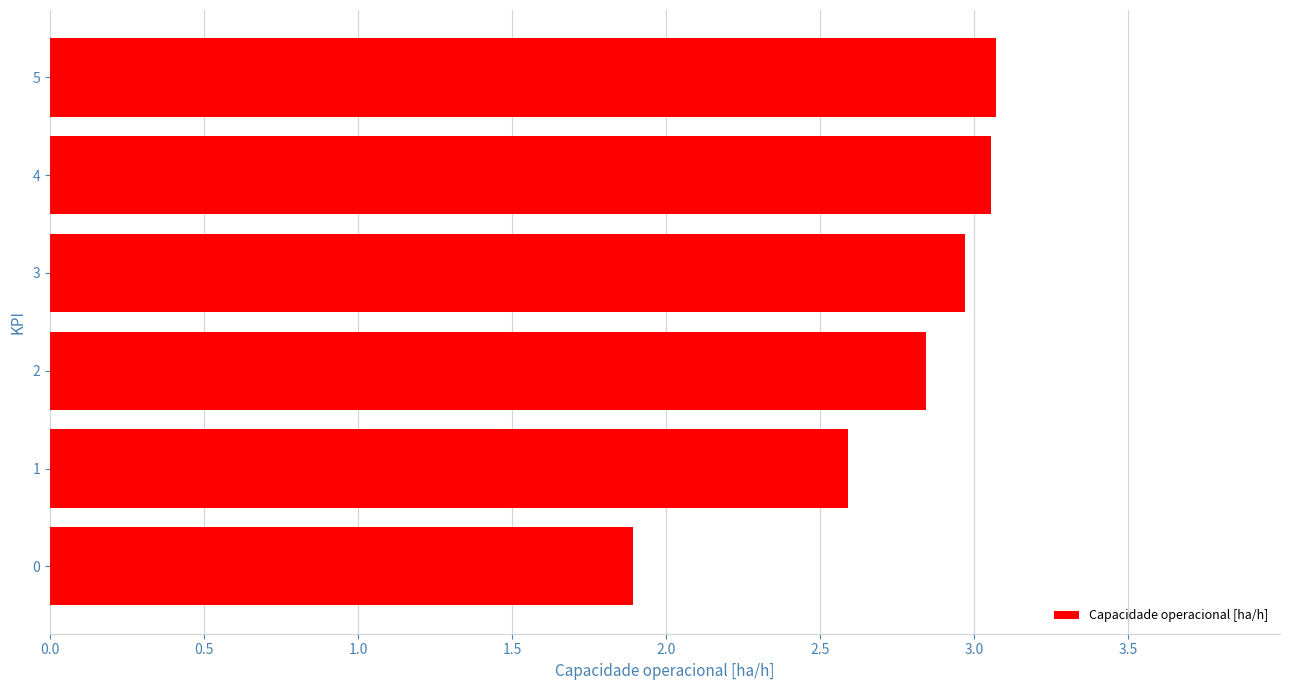

What is the minimum value shown in the chart?

1.9